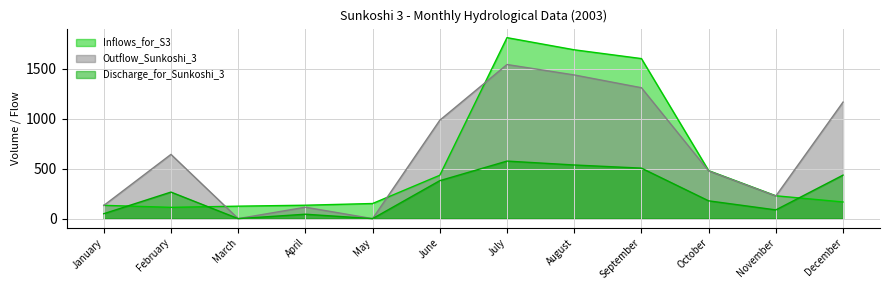

At how many categories does at least one series exceed 1201?

3